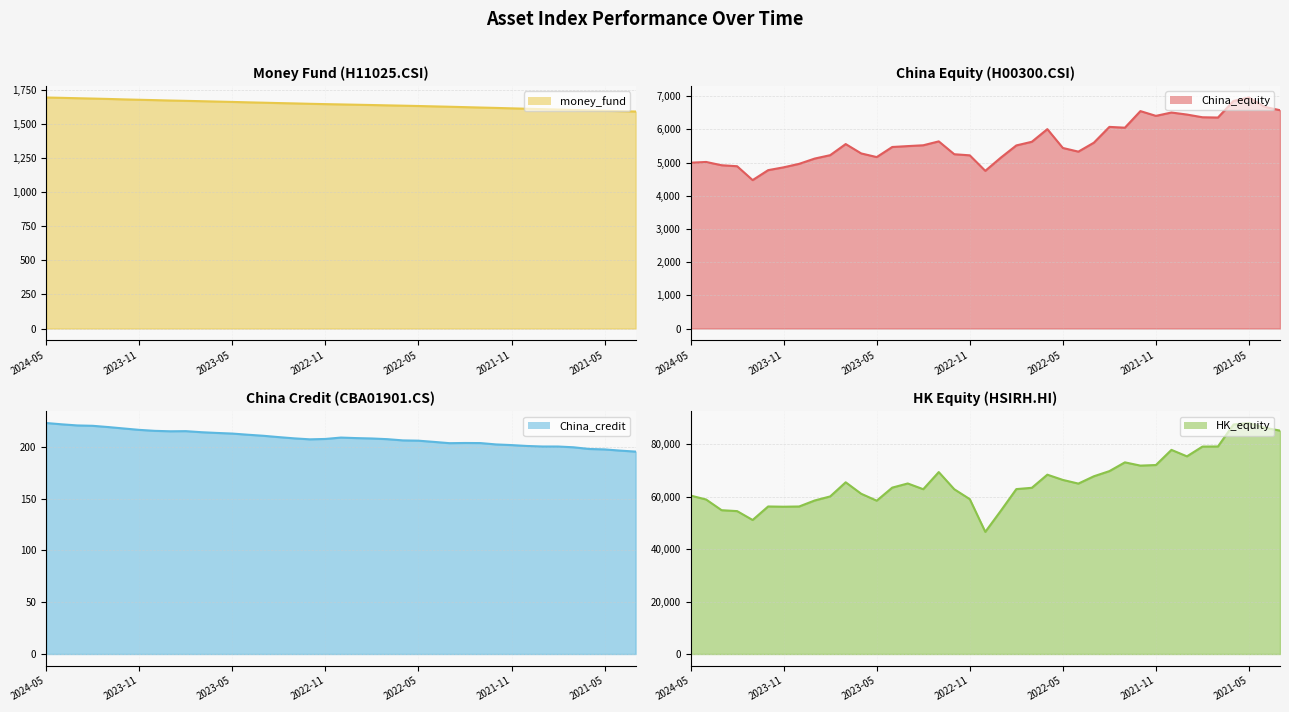

Is it true that money_fund equals 2646.8 at 2024-05?

False